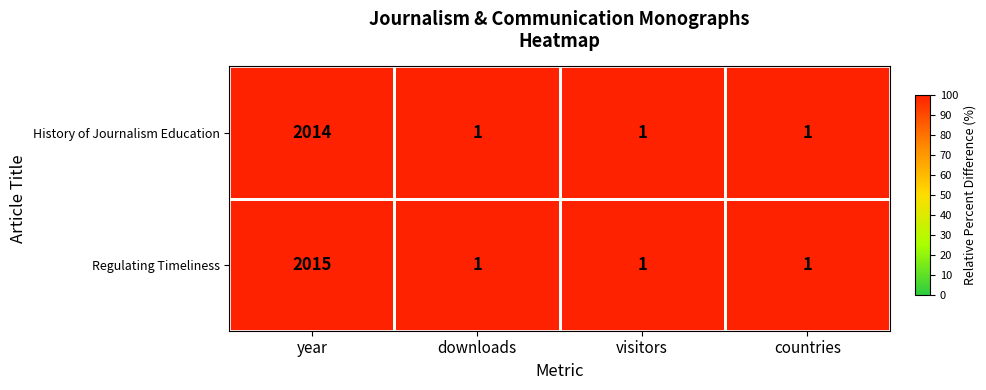

How many categories are shown in the chart?

4